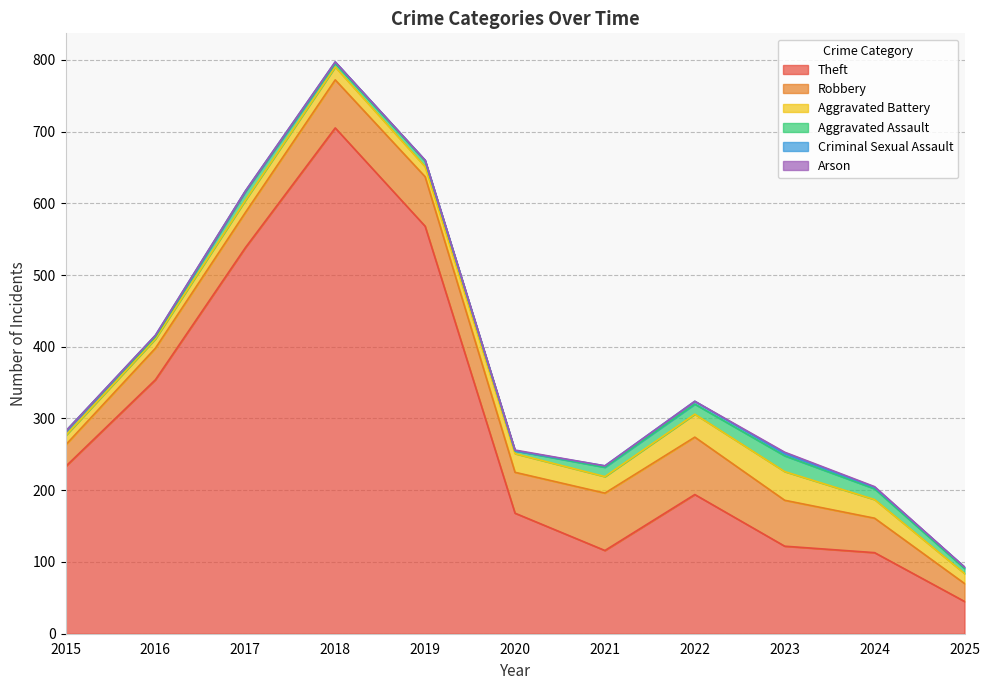

Is the value of Aggravated Battery at 2025 greater than the value of Arson at 2019?

Yes